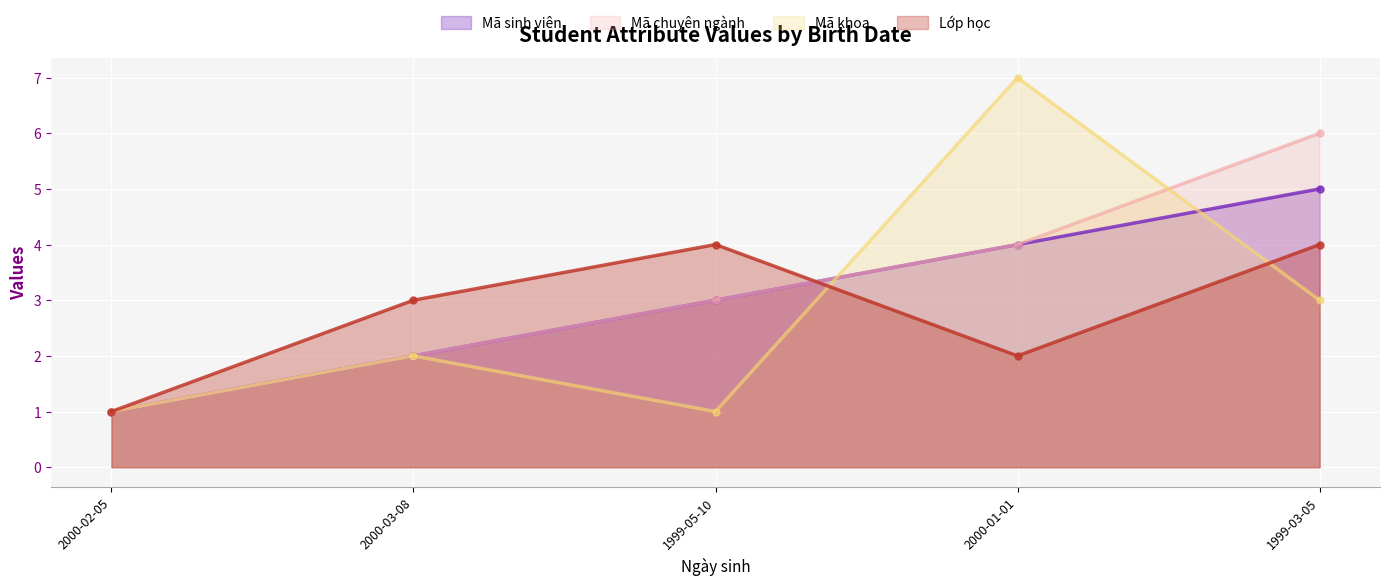

Which category has the highest value across all series?

2000-01-01